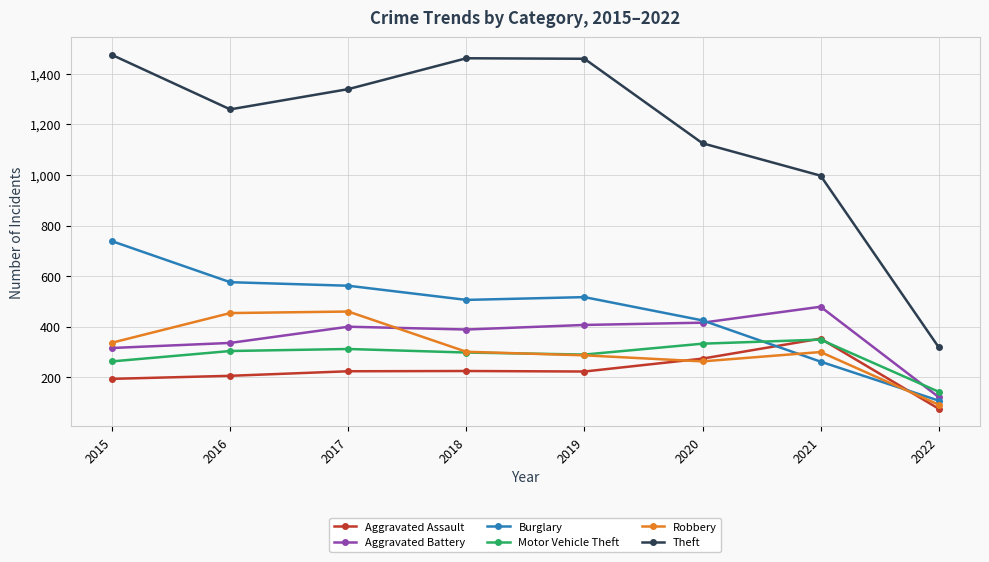

Is the value of Robbery at 2021 greater than the value of Aggravated Assault at 2018?

Yes